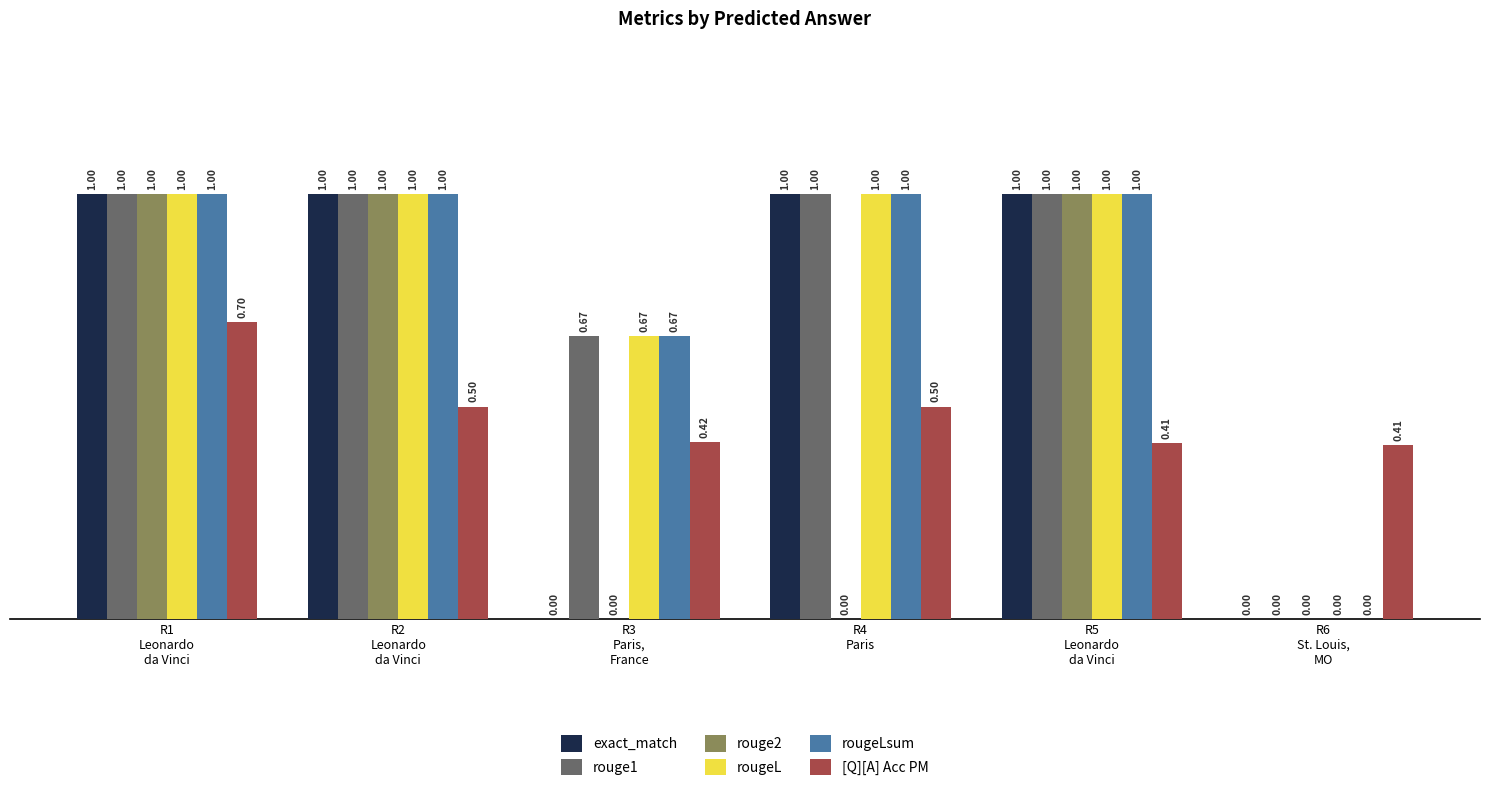

The rougeL series shows 1.0 at R5
Leonardo
da Vinci. True or false?

True